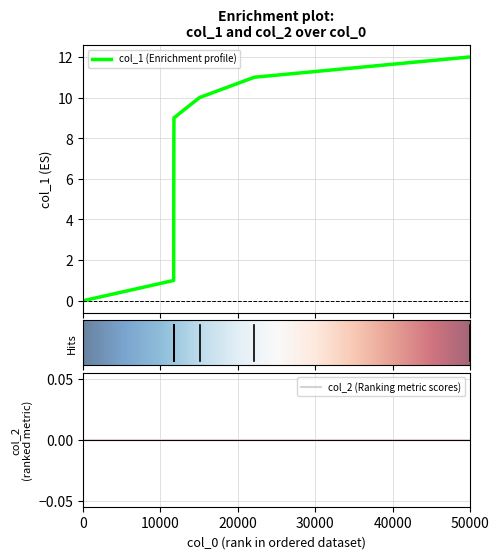

Is it true that the value at 1652757099 is 3?

False